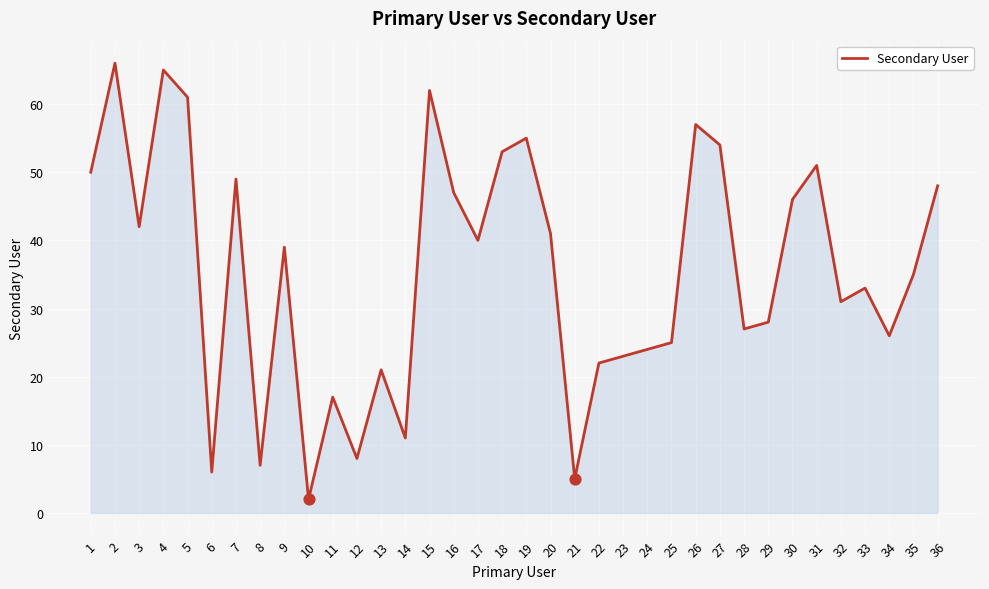

What is the change in value from 15 to 30?

-16